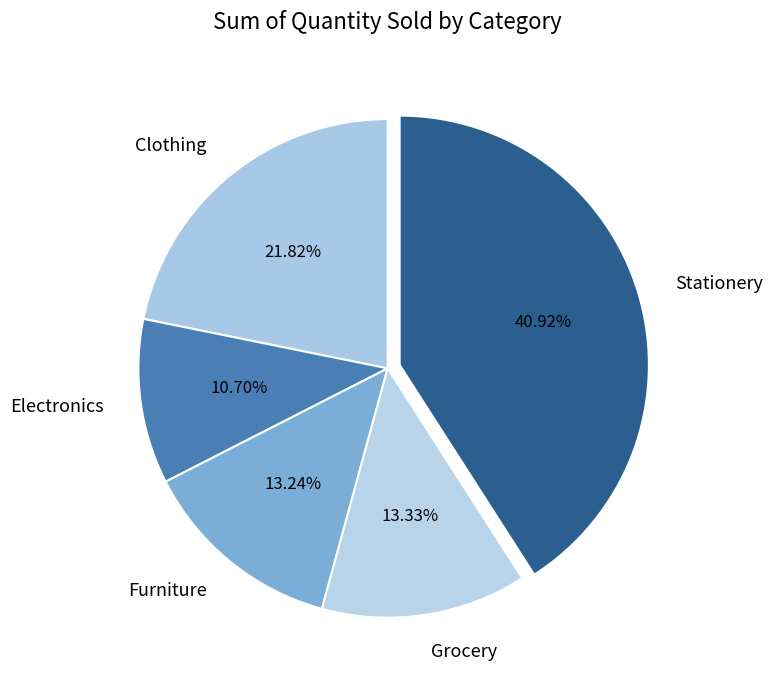

Is there a majority slice in this chart?

No